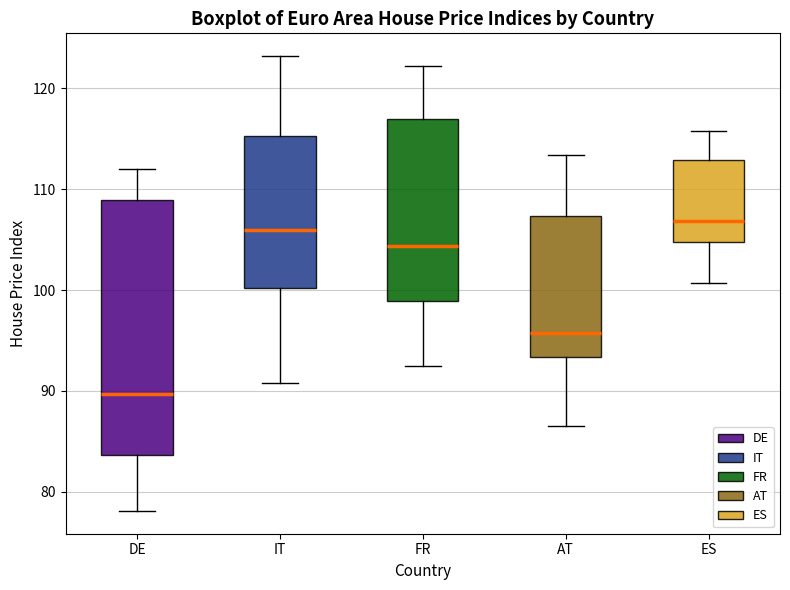

Reading left to right, transcribe this box plot: for each box, give where its median line is, the range the box spans, and where its two whiskers end, as read against the y-axis. The values are not printed on the chart, so give them approximately, as read against the axis.

DE: median 90, box 84 to 109, whiskers 78 to 112
IT: median 106, box 100 to 115, whiskers 91 to 123
FR: median 104, box 99 to 117, whiskers 93 to 122
AT: median 96, box 93 to 107, whiskers 87 to 113
ES: median 107, box 105 to 113, whiskers 101 to 116